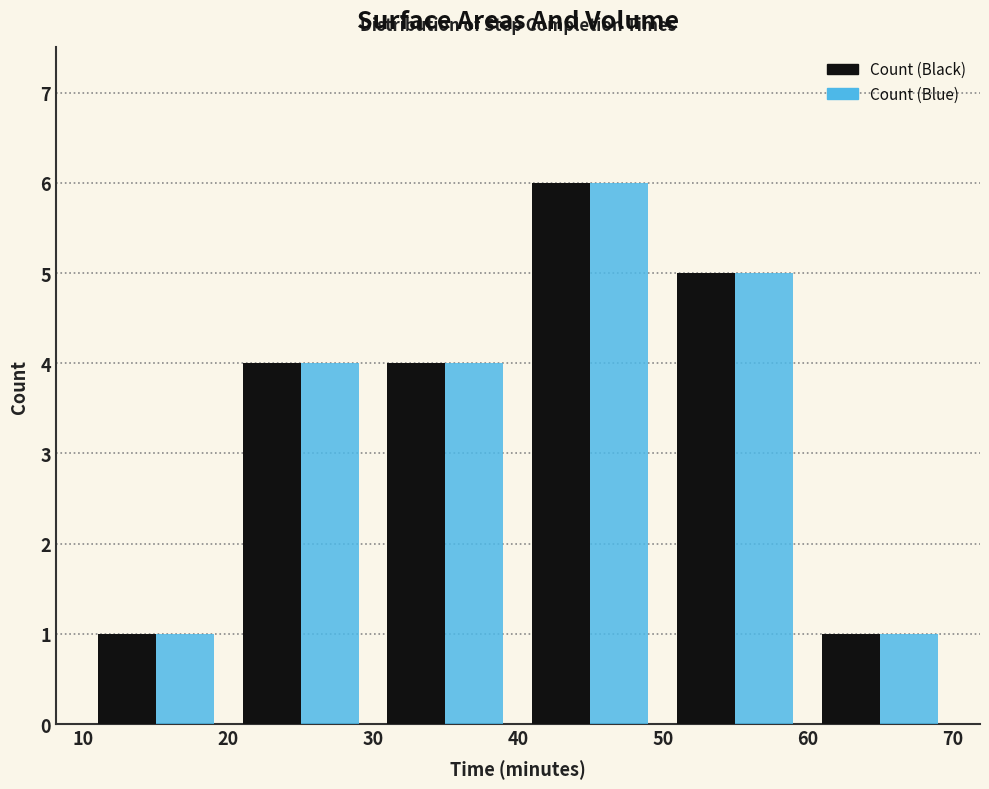

Reading left to right, list every range on the x-axis with the height of the bar of each series over it. The values are not printed on the chart, so give them approximately, as read against the axis.

10 to 20: Count (Black)=1	Count (Blue)=1
20 to 30: Count (Black)=4	Count (Blue)=4
30 to 40: Count (Black)=4	Count (Blue)=4
40 to 50: Count (Black)=6	Count (Blue)=6
50 to 60: Count (Black)=5	Count (Blue)=5
60 to 70: Count (Black)=1	Count (Blue)=1